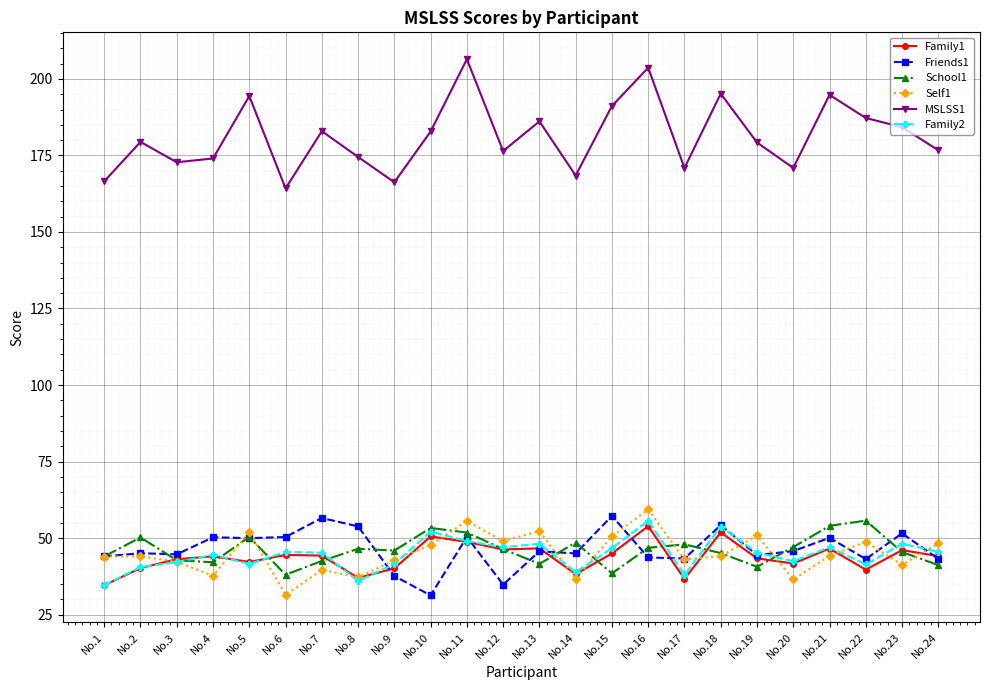

In MSLSS1, how many points are lower than both neighbors (excluding endpoints)?

7